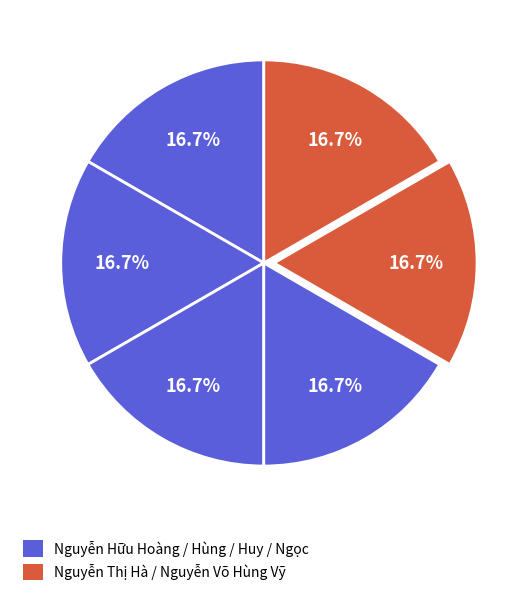

How many segments does this pie chart have?

6